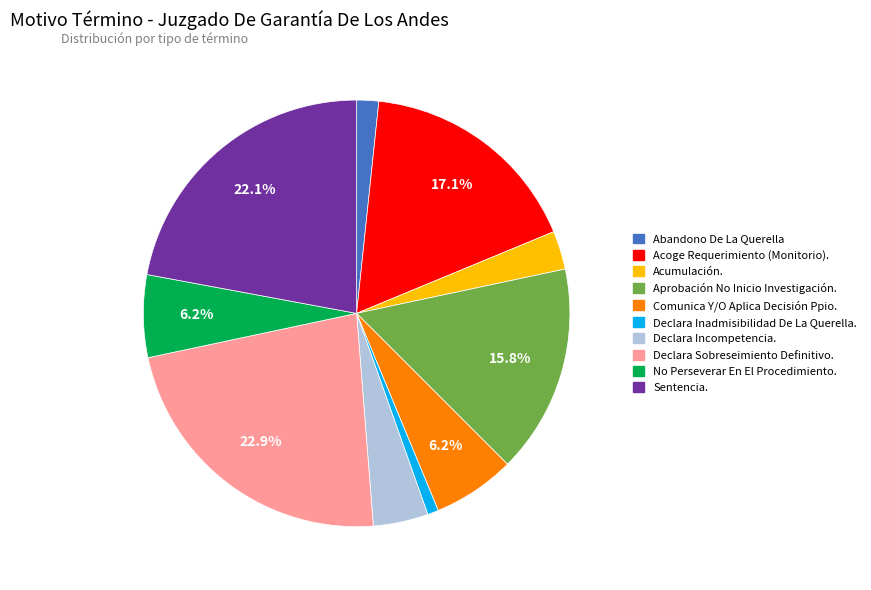

Approximately how many times larger is the value at Acumulación. compared to Declara Incompetencia.?

0.7